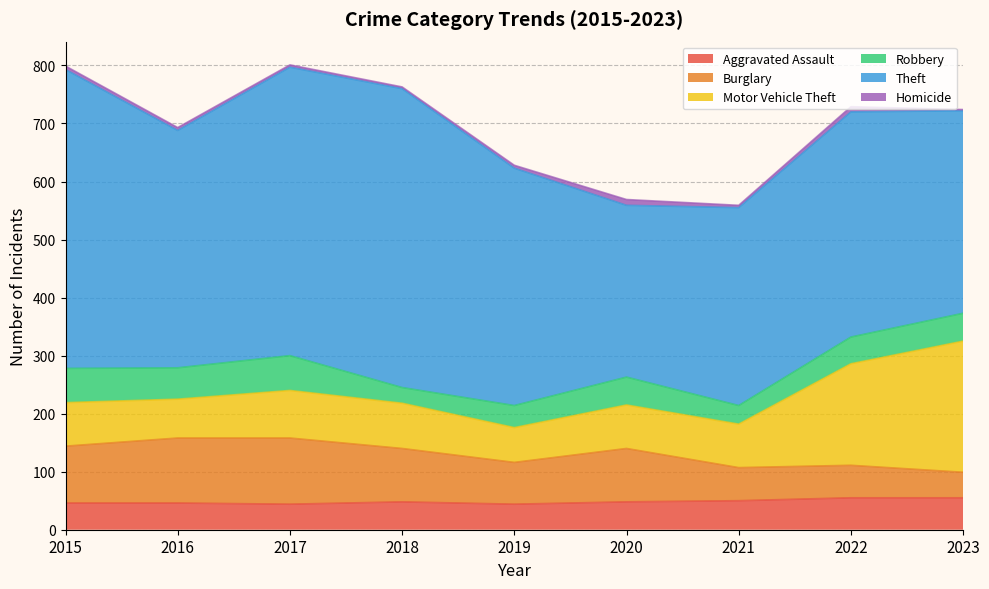

What is the minimum value for Aggravated Assault?

44